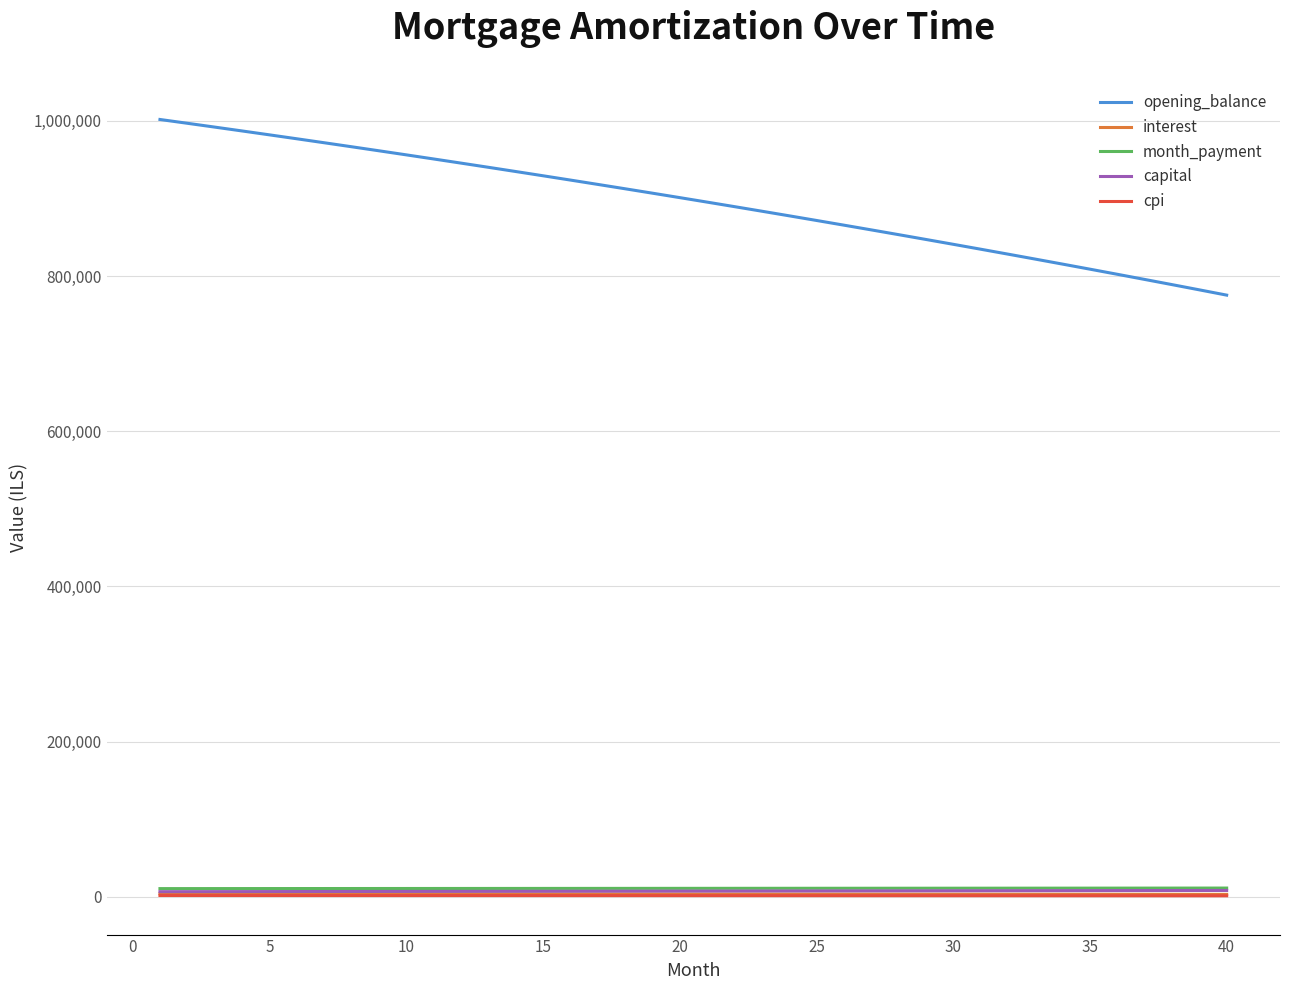

How many distinct data groups are displayed?

5